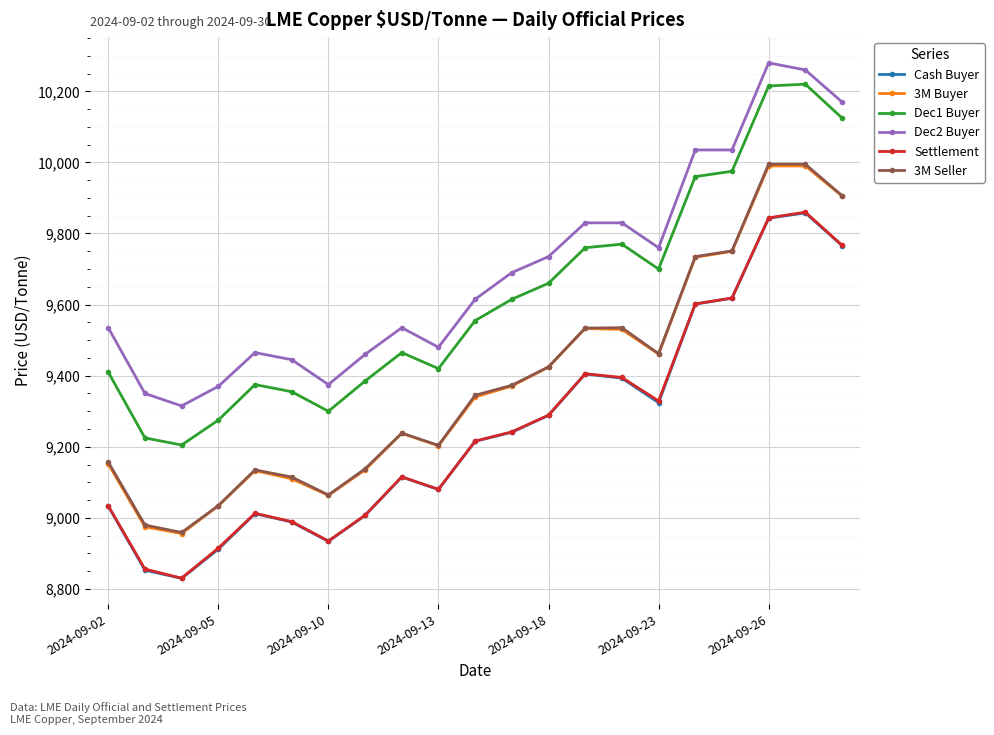

True or false: Dec1 Buyer has more than 1 points higher than both neighbors.

True